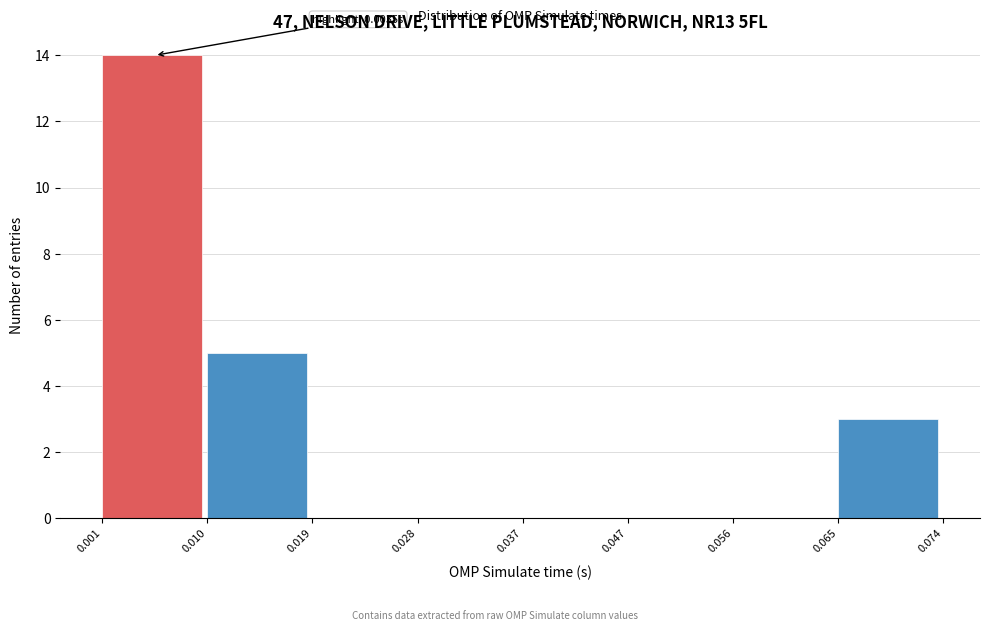

Over which range of the x-axis is the bar tallest?

0.001 to 0.010